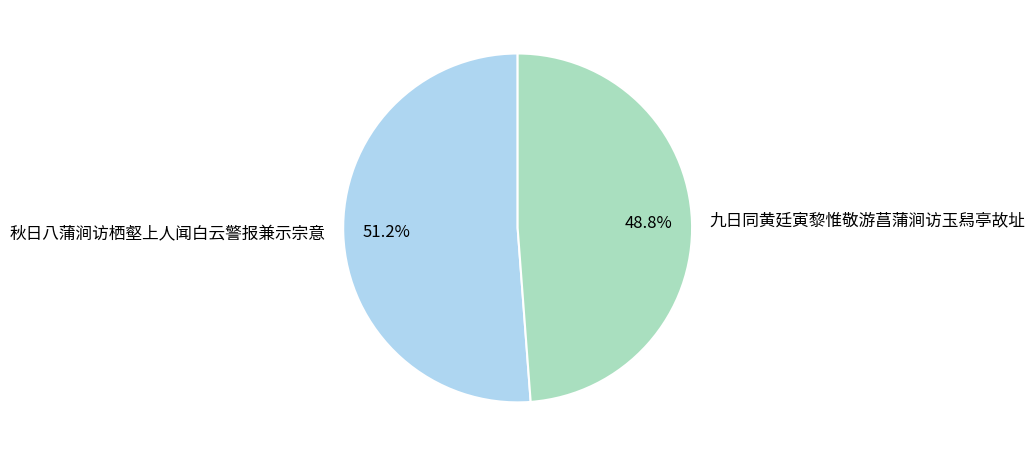

Does 九日同黄廷寅黎惟敬游菖蒲涧访玉舄亭故址 account for over 50% of the chart?

No